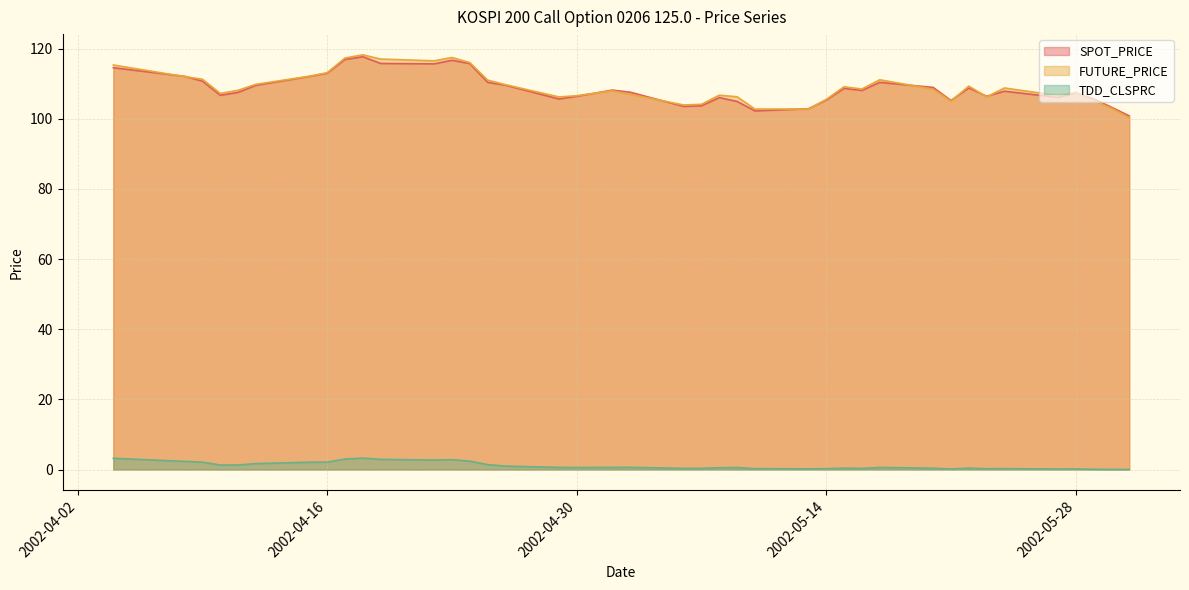

What is the sum of all TDD_CLSPRC values?

43.5